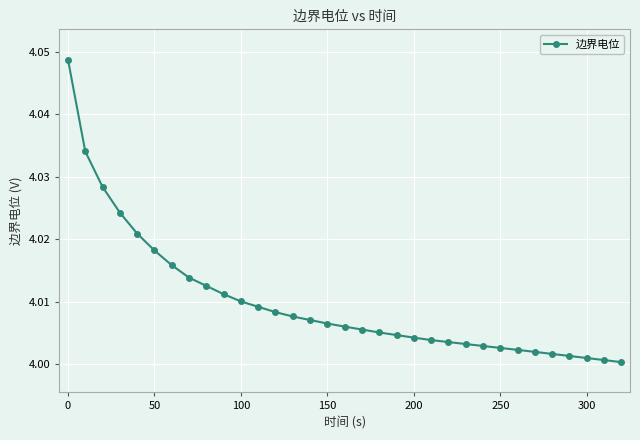

How many series are shown in this chart?

1